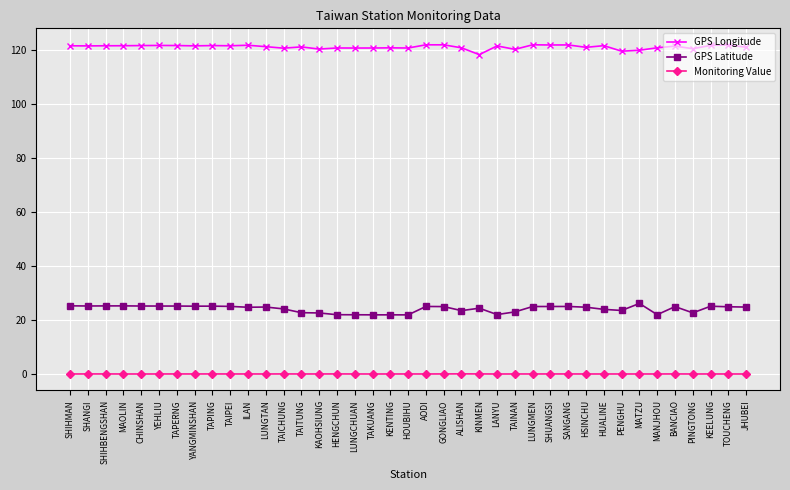

What is the label of the 33rd point from the right?

TAPERNG